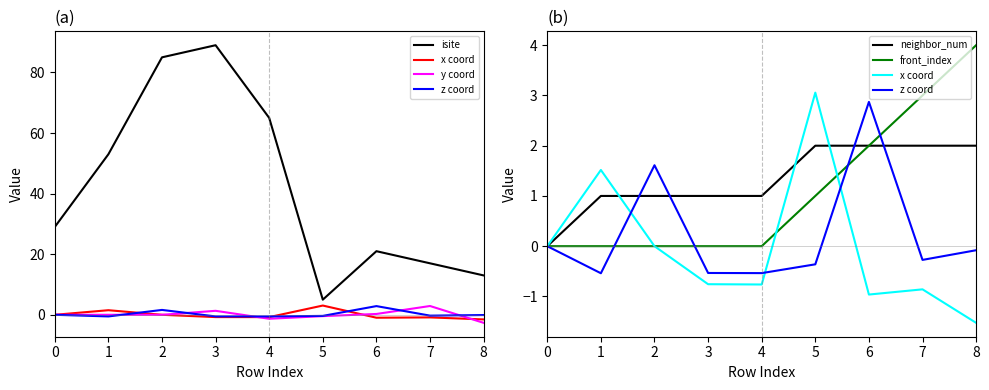

True or false: isite and x coord intersect in this chart.

False